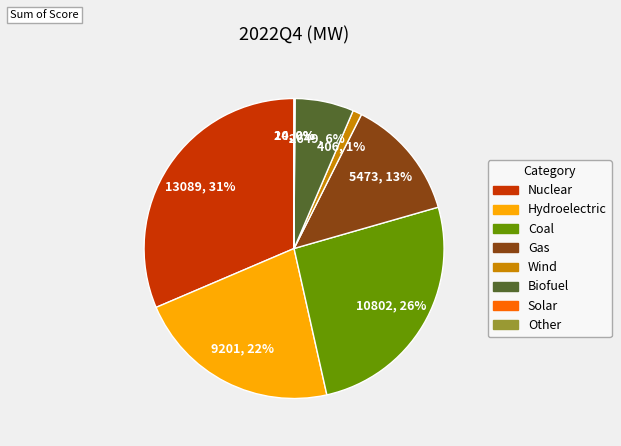

To the nearest percent, what percentage of the pie is Coal?

26%